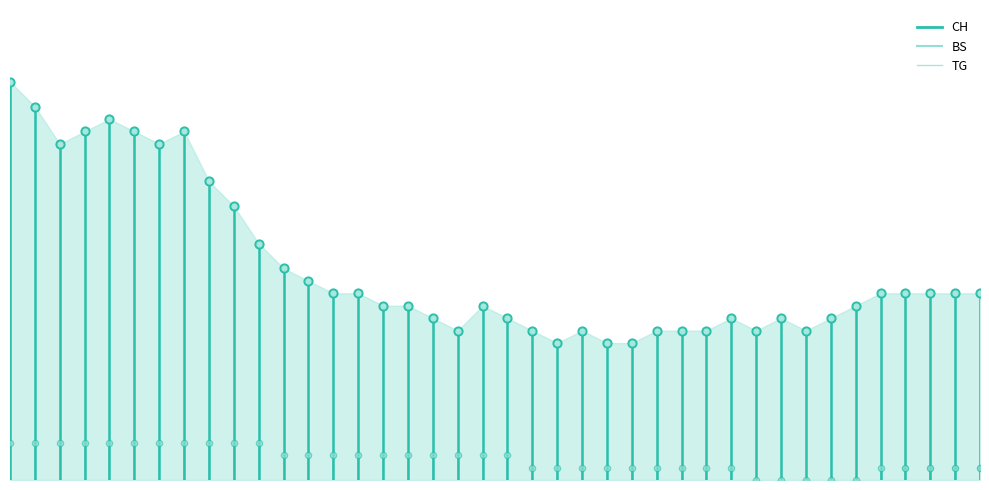

Which series contains the highest Y value?

CH